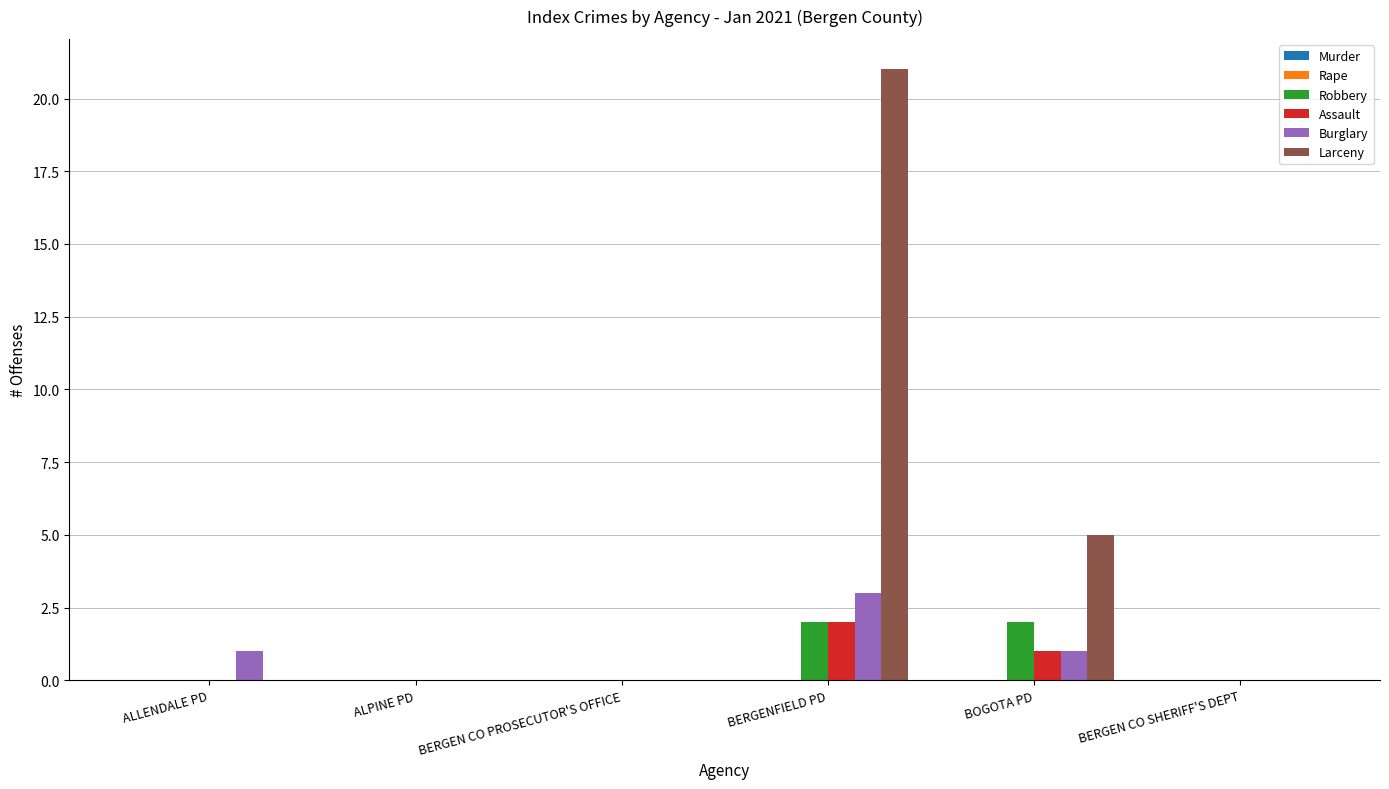

Which label corresponds to the largest value in the chart?

BERGENFIELD PD